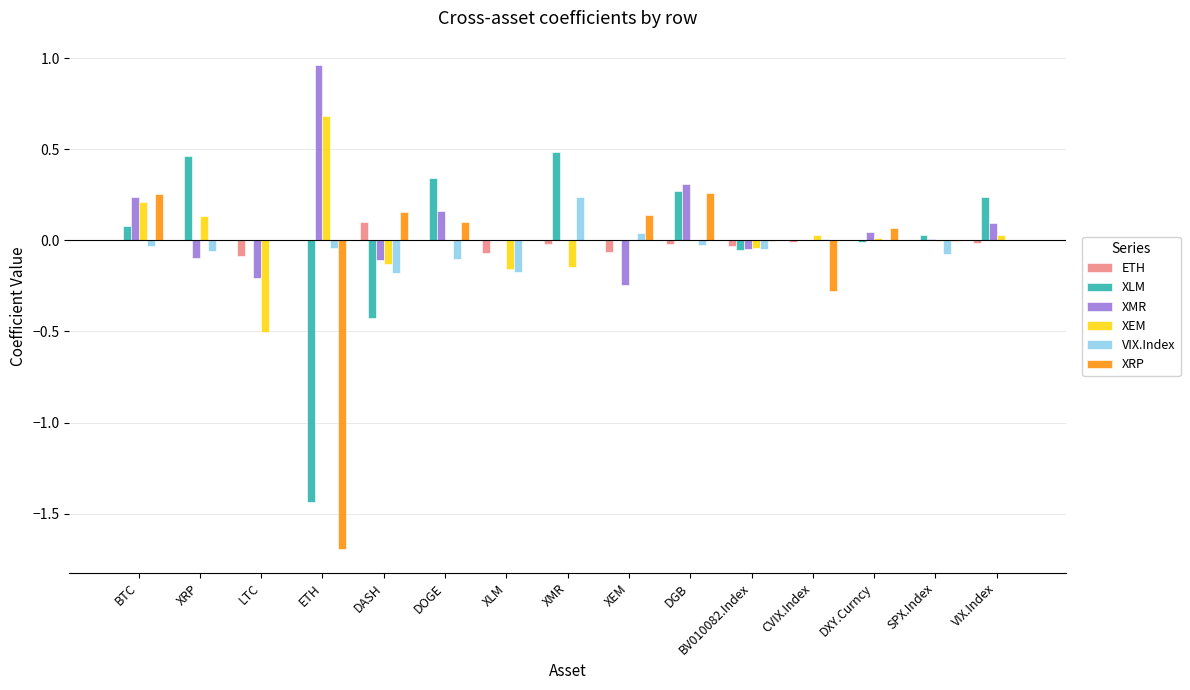

Which series has the largest range (max minus min)?

XRP